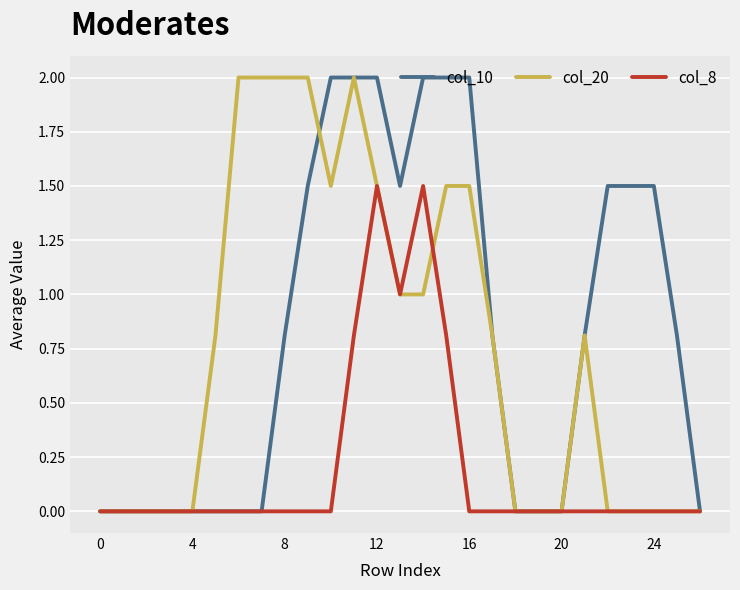

What is the maximum value shown in the chart?

2.0